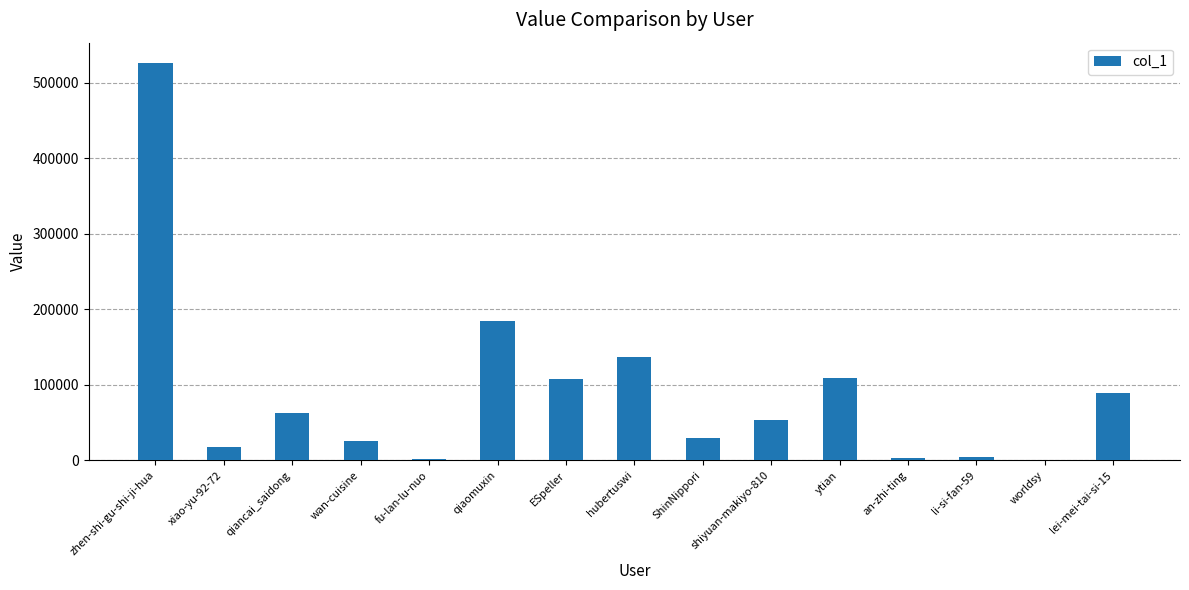

Count the number of categories in the chart.

15